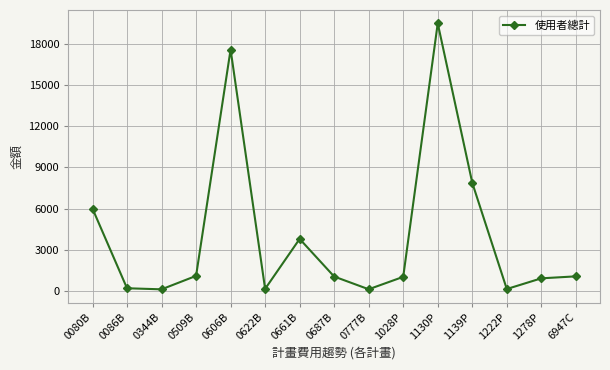

What is the smallest value displayed?

112